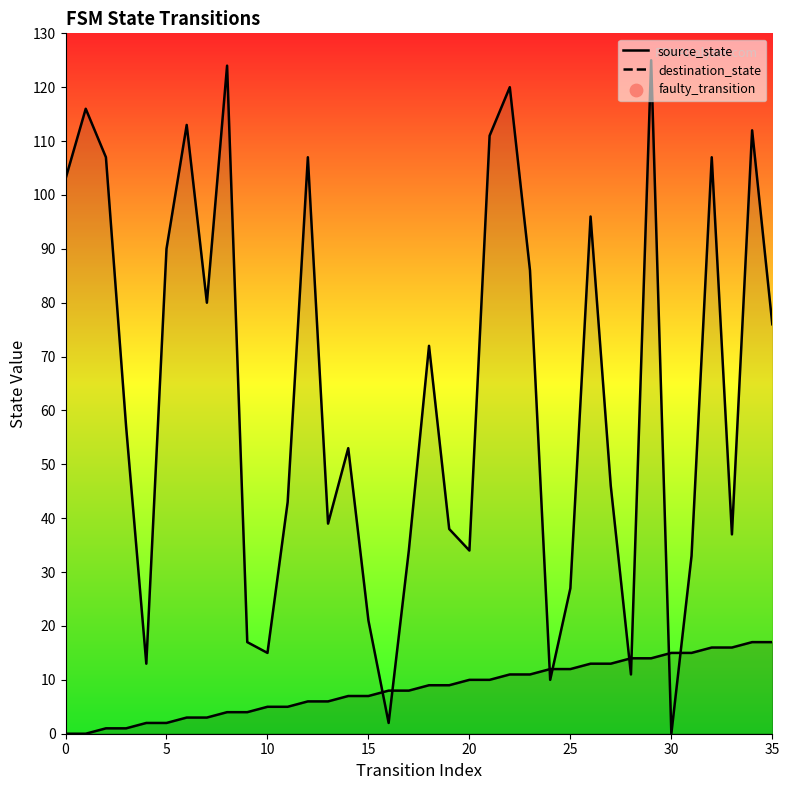

Which series reaches the minimum Y coordinate?

source_state